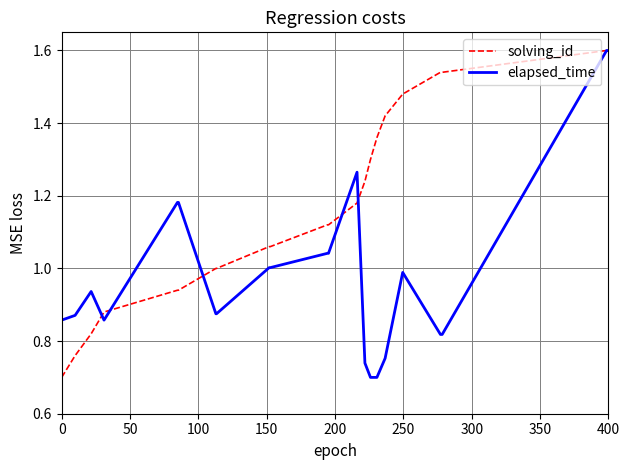

Which series has the largest total across all categories?

solving_id